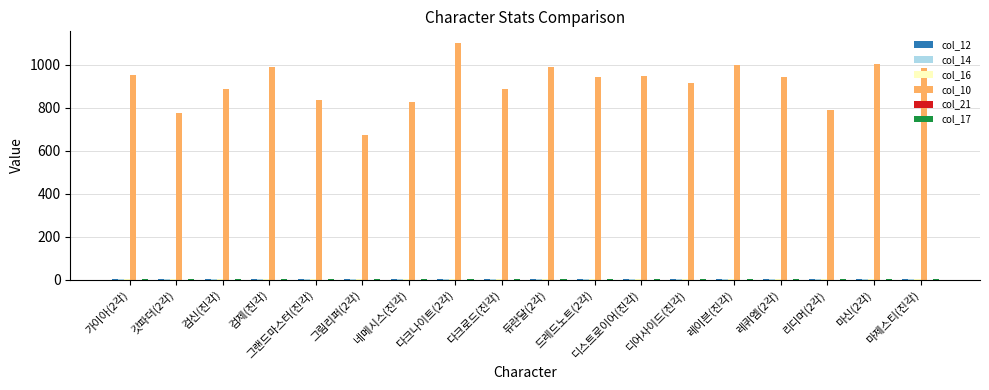

The col_10 series shows 1262.6 at 네메시스(진각). True or false?

False